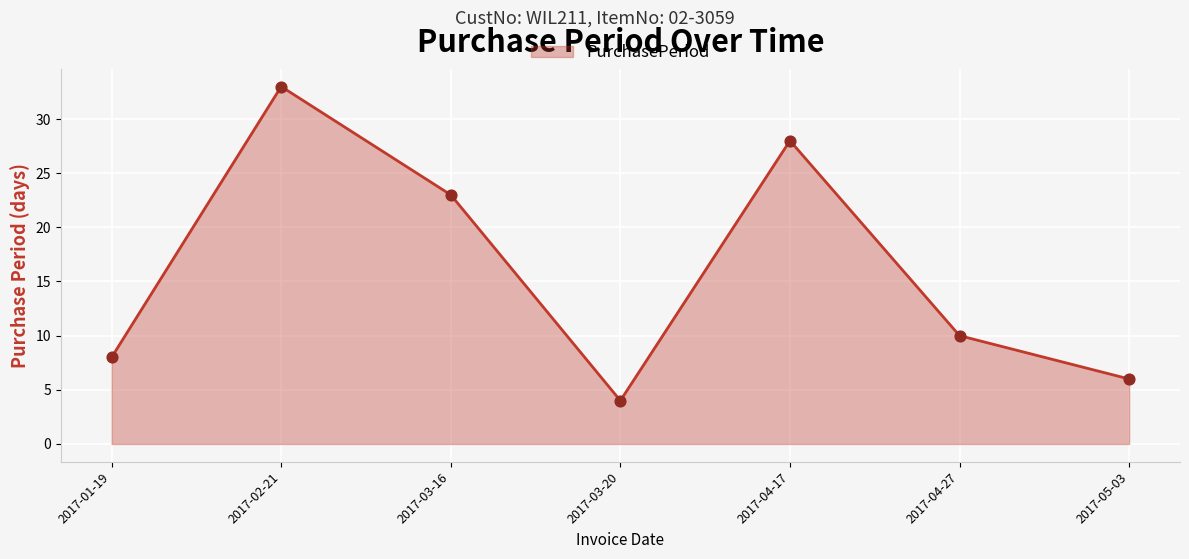

What is the change in value from 2017-01-19 to 2017-03-16?

+15